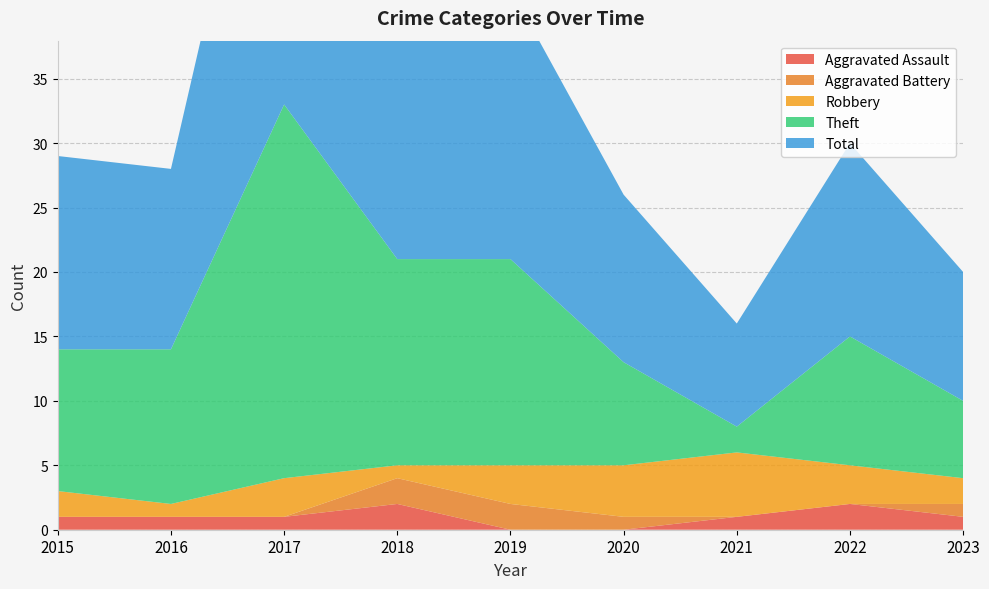

Reading right to left, transcribe all the data shown in this chart.

Aggravated Assault: 1	2	1	0	0	2	1	1	1
Aggravated Battery: 1	0	0	1	2	2	0	0	0
Robbery: 2	3	5	4	3	1	3	1	2
Theft: 6	10	2	8	16	16	29	12	11
Total: 10	15	8	13	21	21	33	14	15